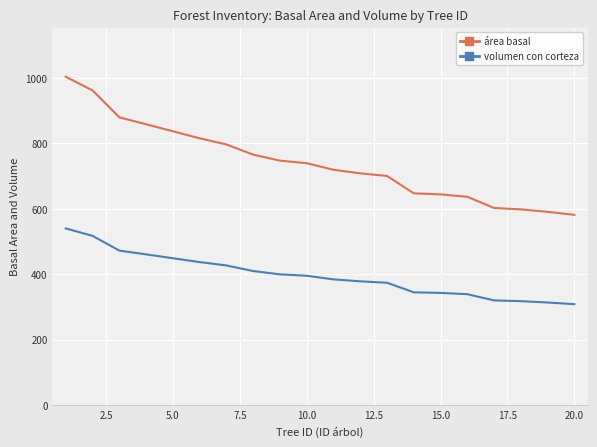

What is the minimum value shown in the chart?

308.4